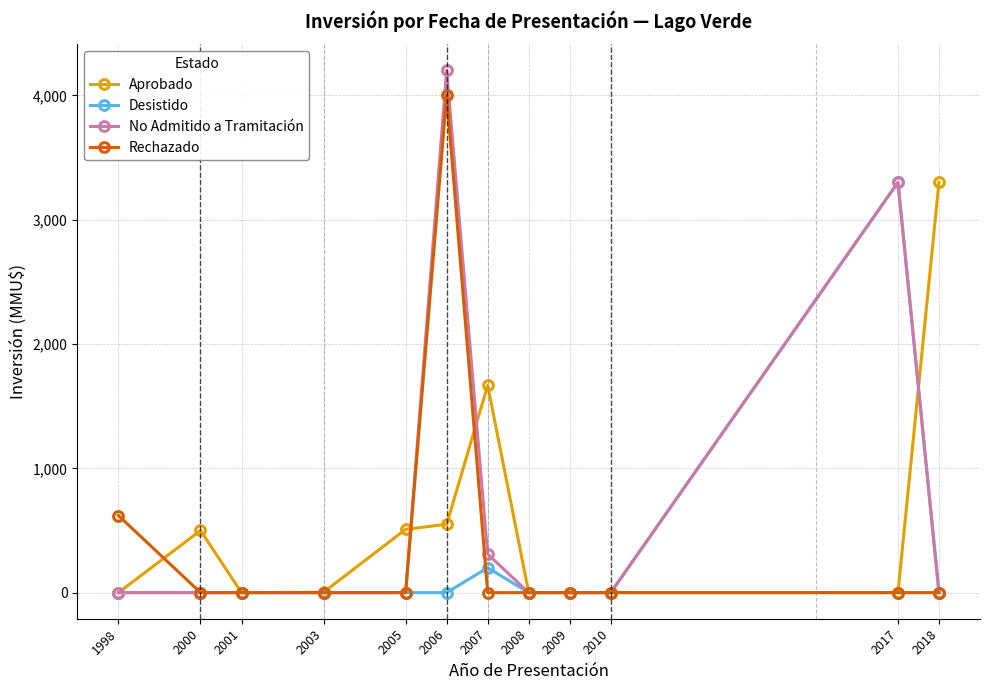

At which category does Aprobado reach its first local peak?

2000